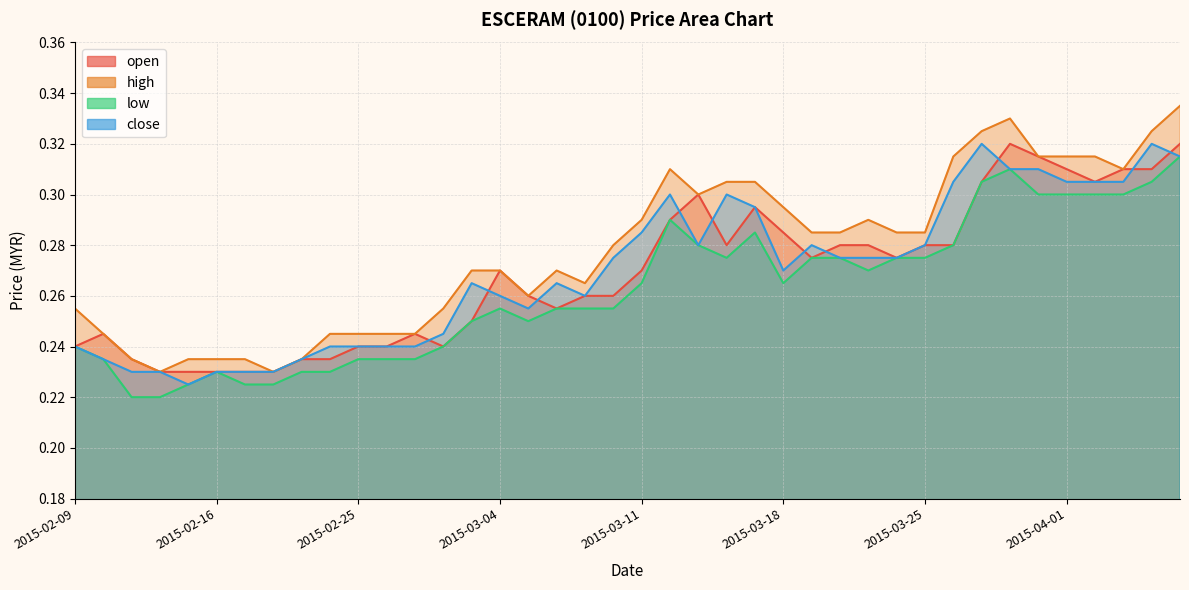

What is the sum of the close values at 2015-03-25 and 2015-02-18?

0.5